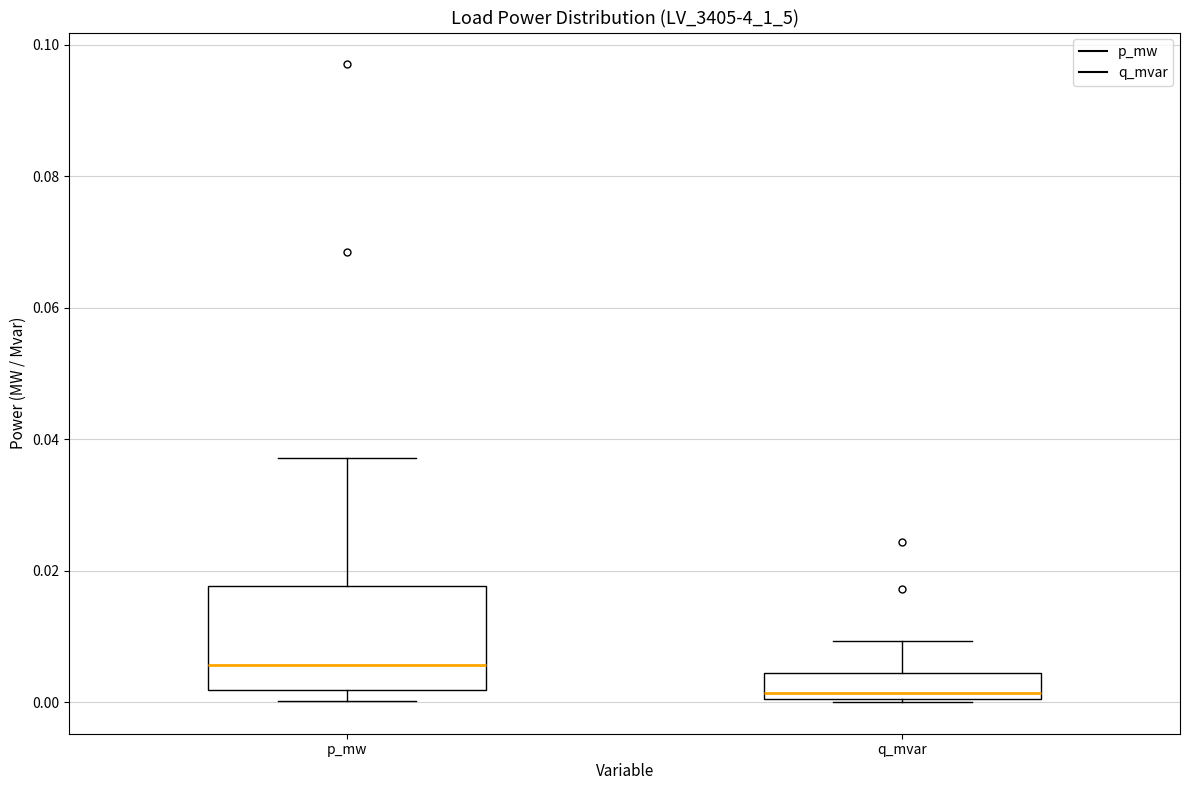

Comparing the boxes themselves (not the whiskers), which one is the tallest?

p_mw